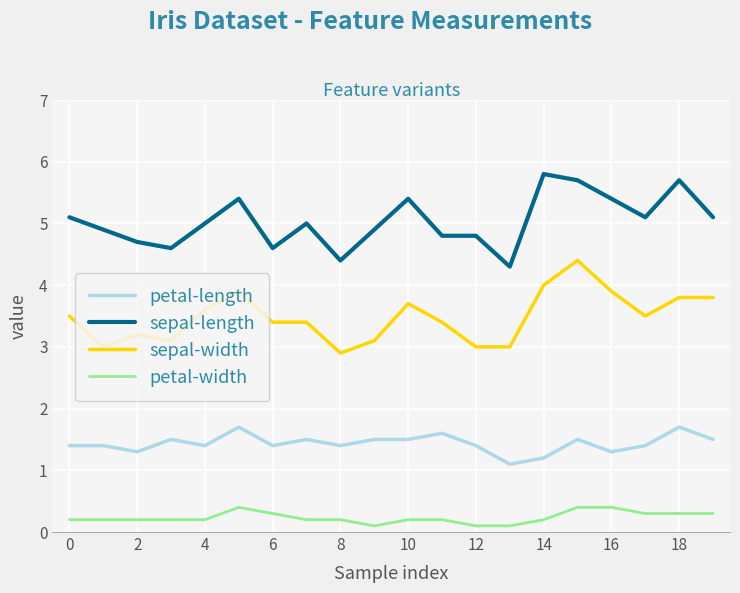

List the series in order of their peak value, highest first.

sepal-length, sepal-width, petal-length, petal-width